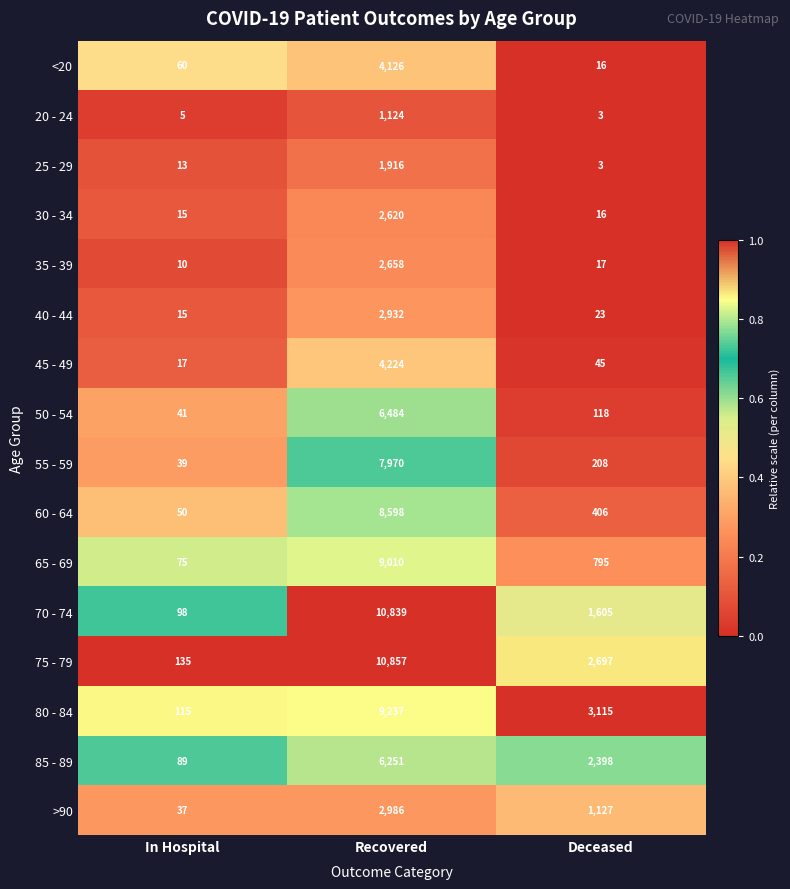

What is the average value of the 80 - 84 series?

4156